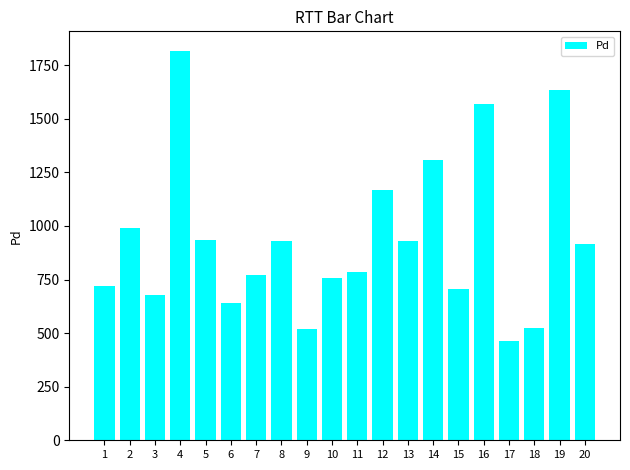

What is the change in value from 11 to 13?

+142.4